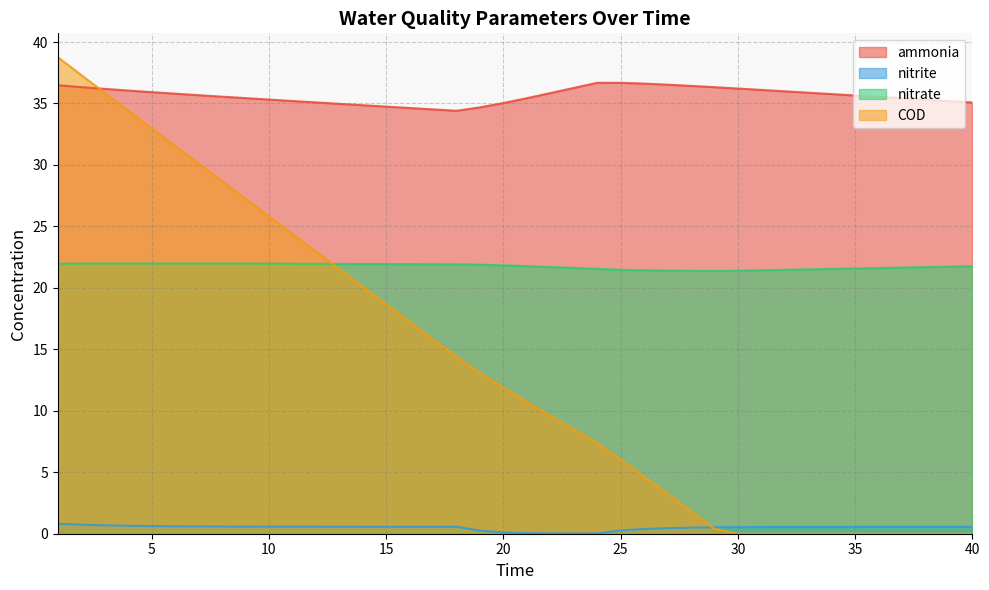

What is the value of the ammonia point at the 23rd from the left?

36.3